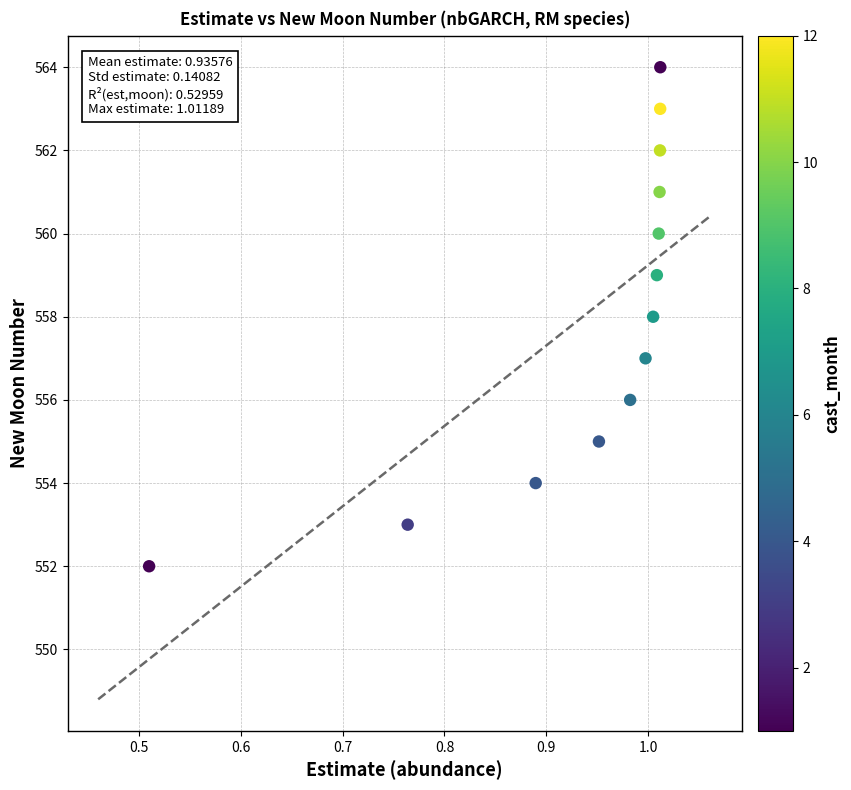

What is the range of Y values (max minus min)?

12